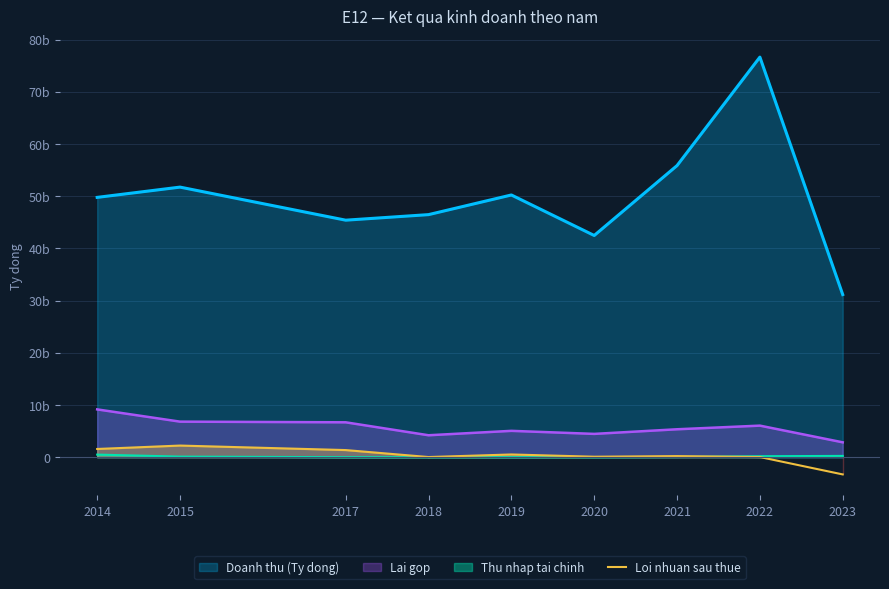

Where does the data first go above 0?

2014